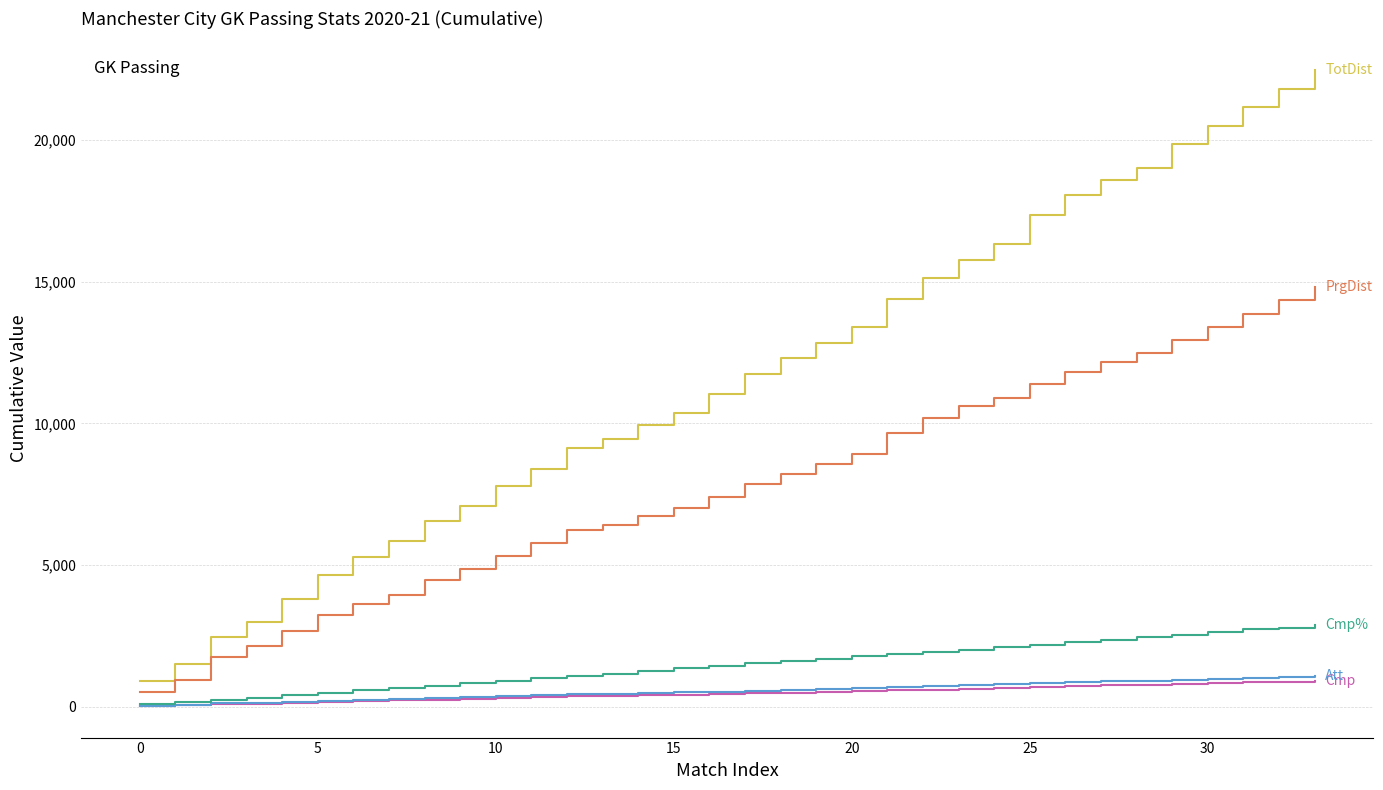

Does the chart have visible grid lines?

Yes